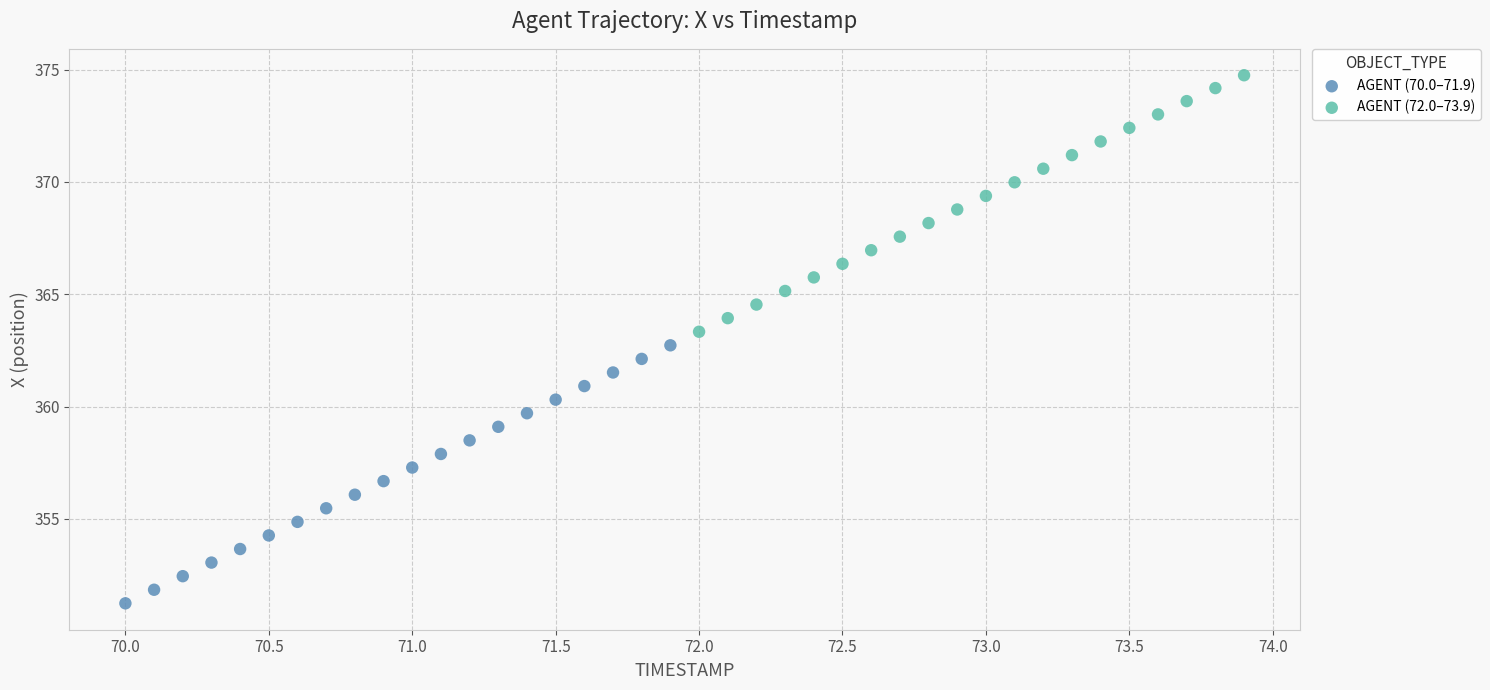

Which series has the widest spread of Y values?

AGENT (70.0–71.9)